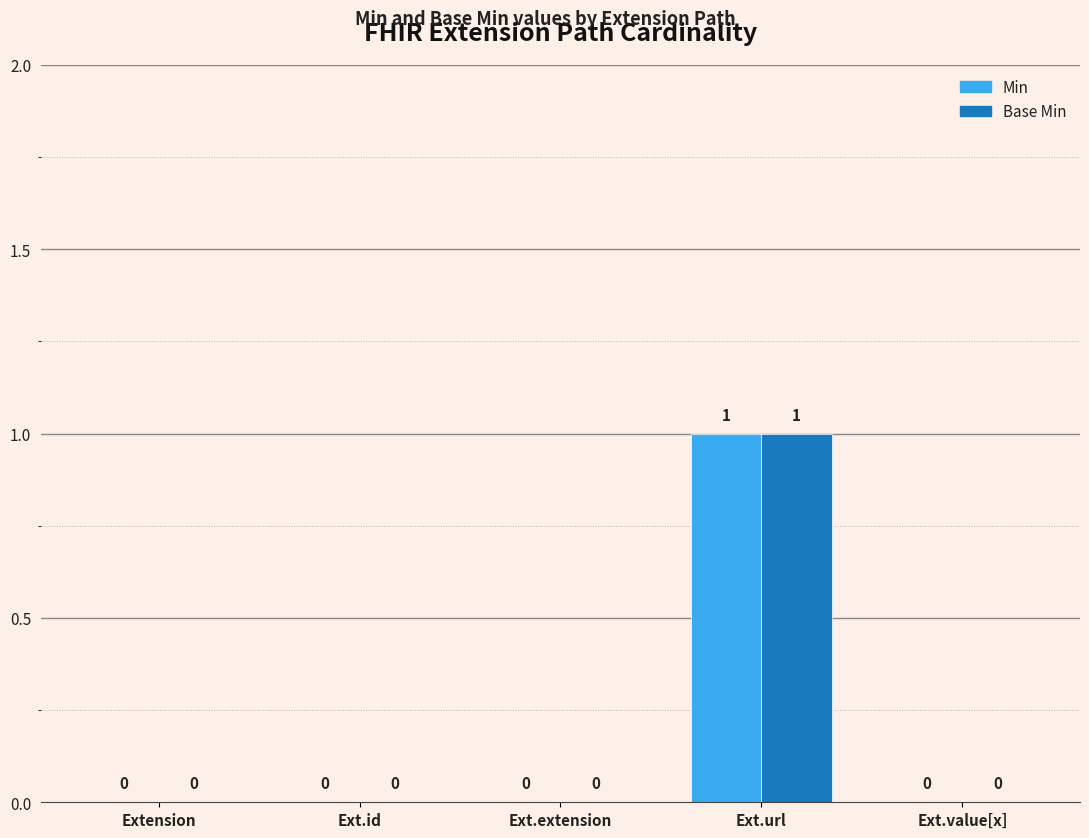

Are the bars grouped side by side (vs. stacked)?

Yes